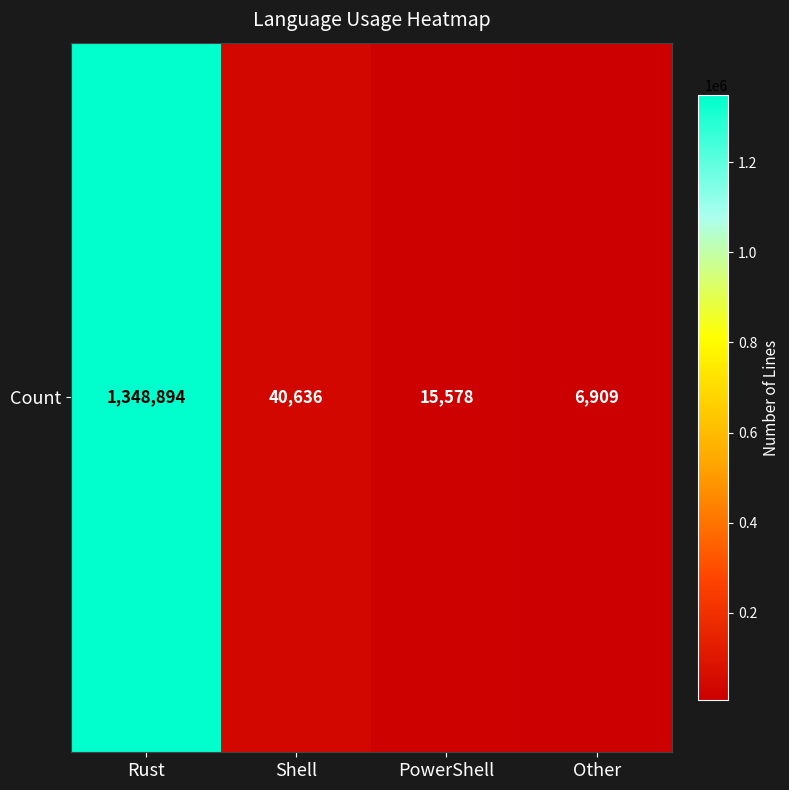

What is the minimum value shown in the chart?

6909